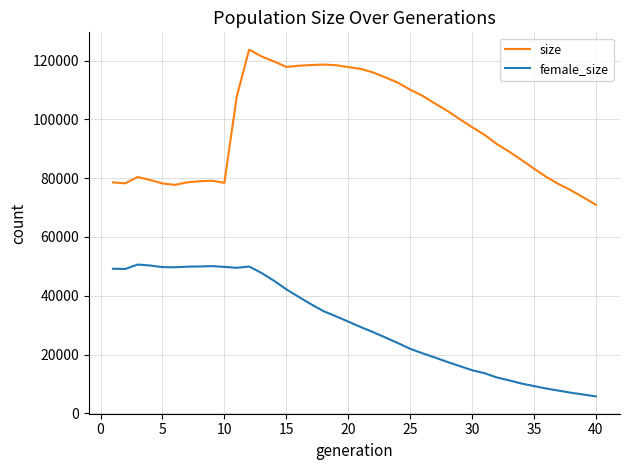

Which series has the largest range (max minus min)?

size